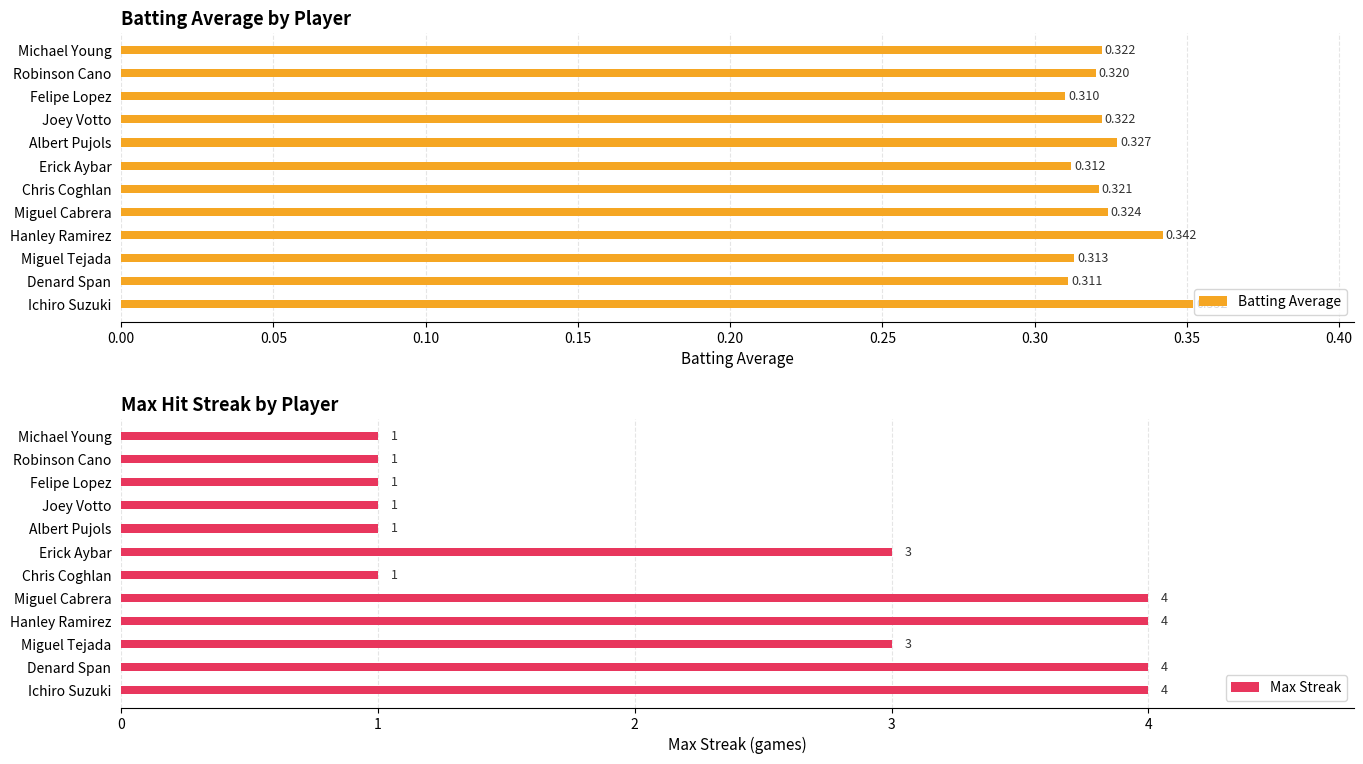

What is the sum of all Max Streak values?

28